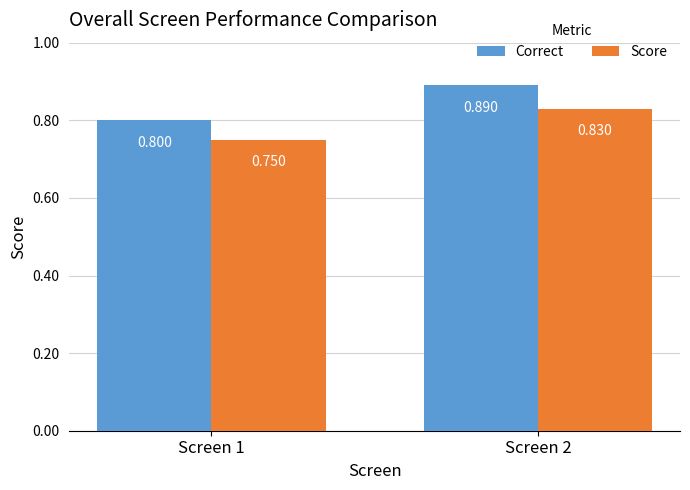

Rank the categories by Score value from lowest to highest.

Screen 1, Screen 2